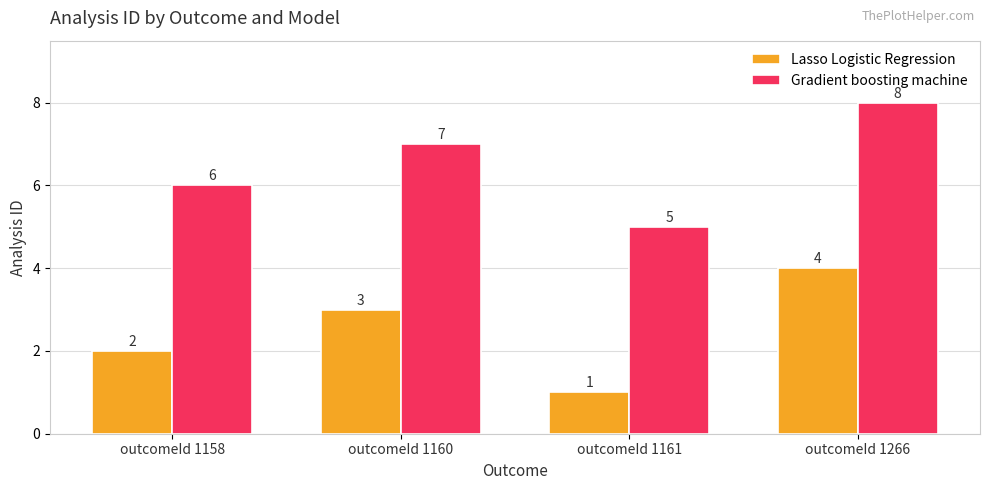

Rank the series by their maximum value, from highest to lowest.

Gradient boosting machine, Lasso Logistic Regression